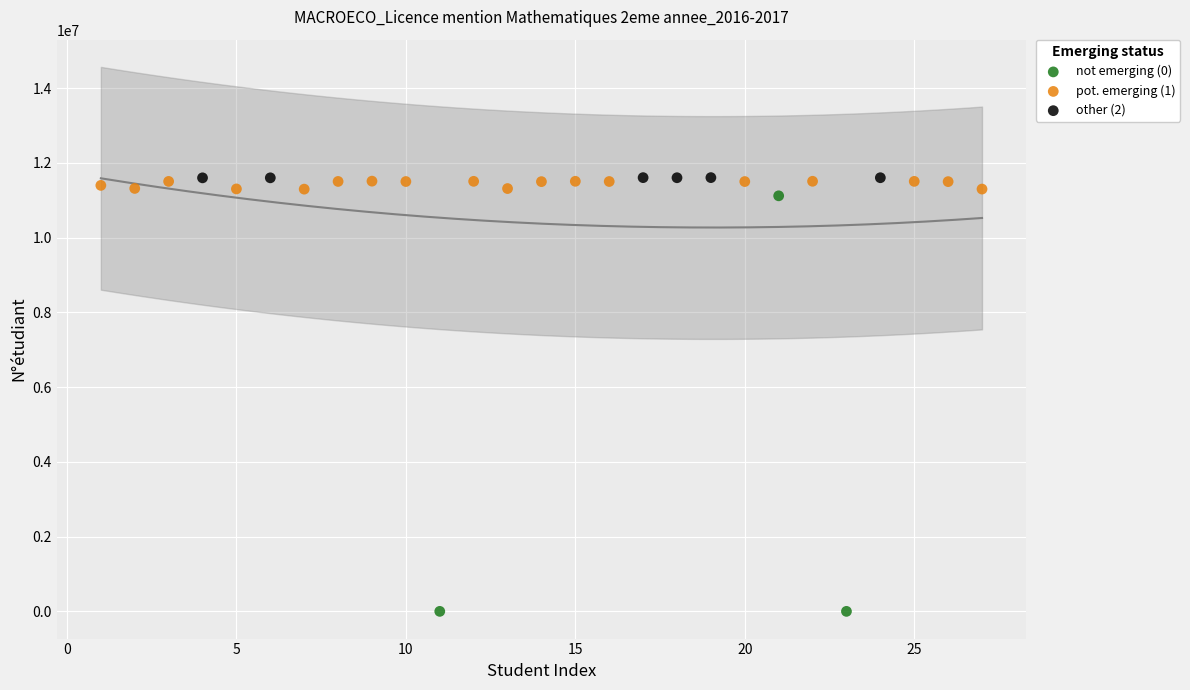

Which series contains the lowest Y value?

not emerging (0)